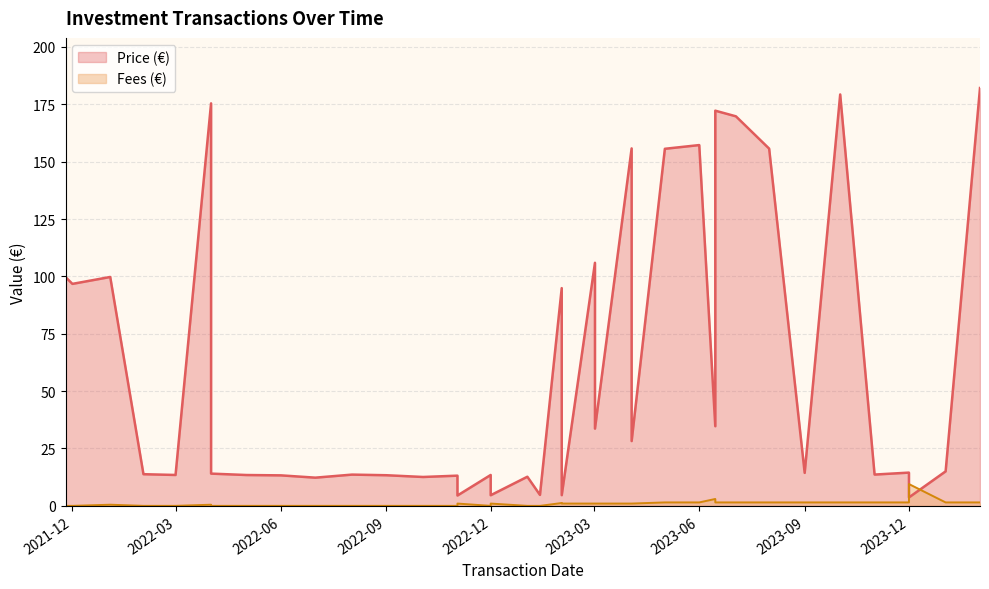

What are all the series names shown in the legend?

Price (€), Fees (€)